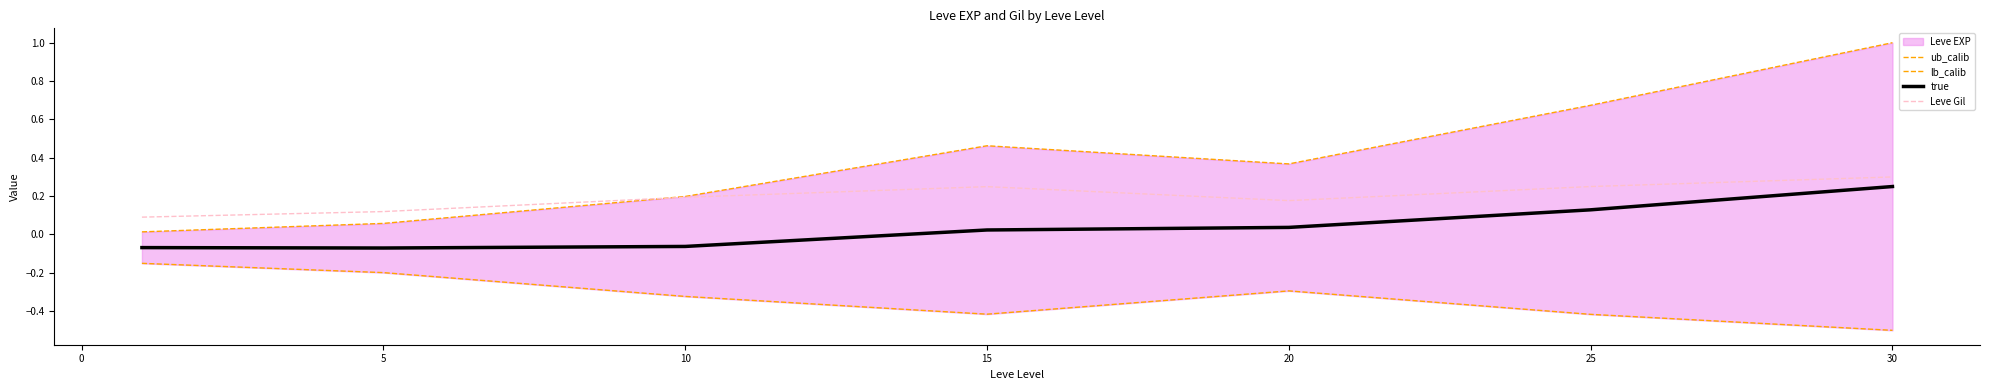

Where does the true series first go above 0?

15